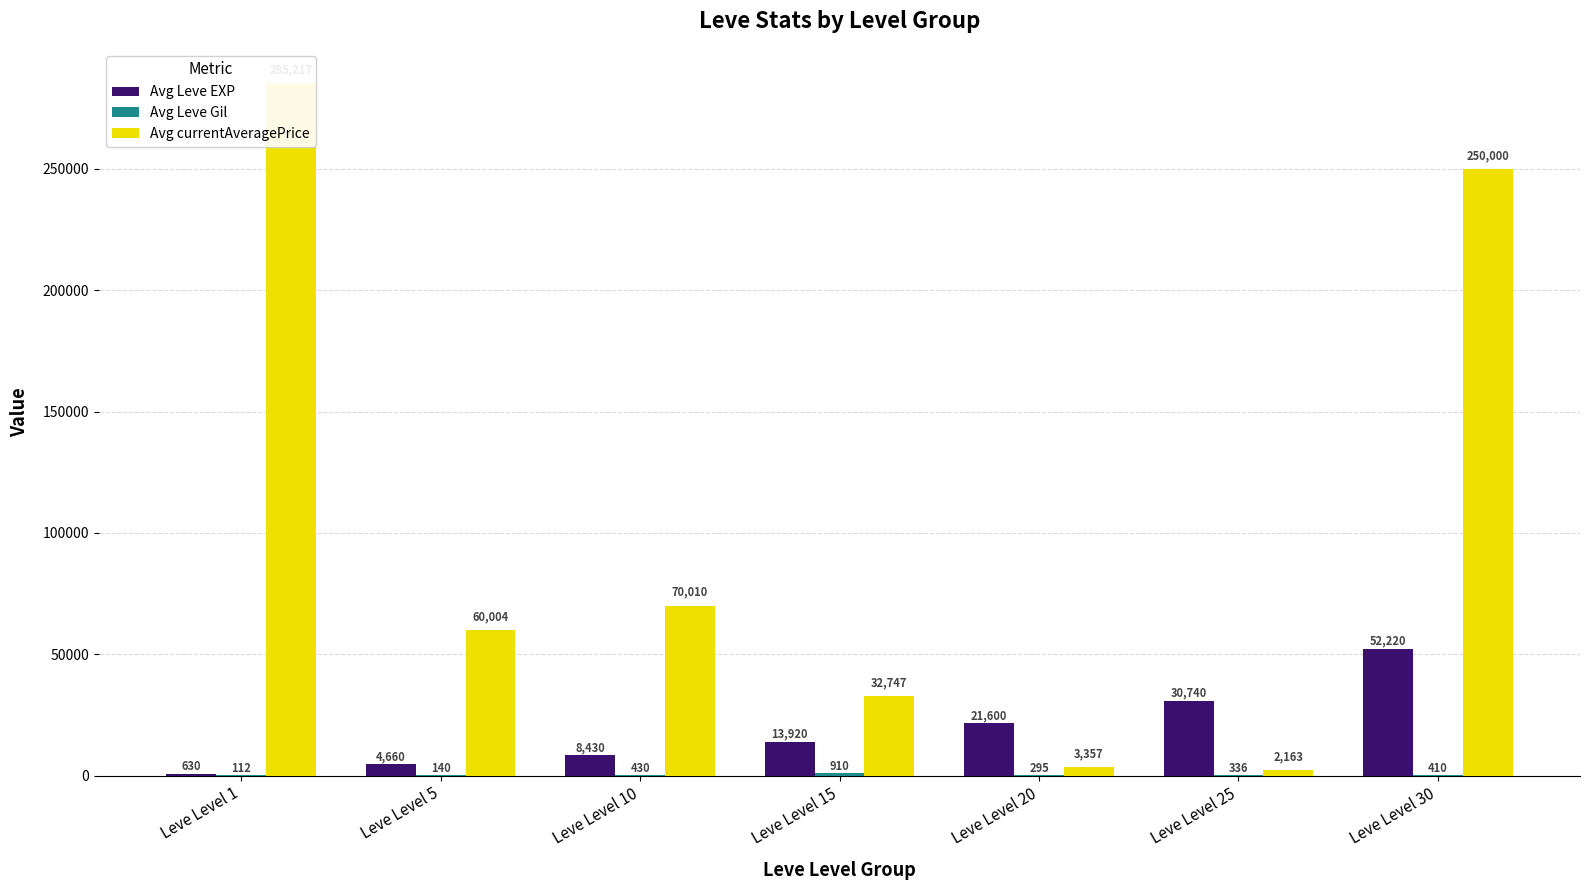

What is the sum of all Avg currentAveragePrice values?

703498